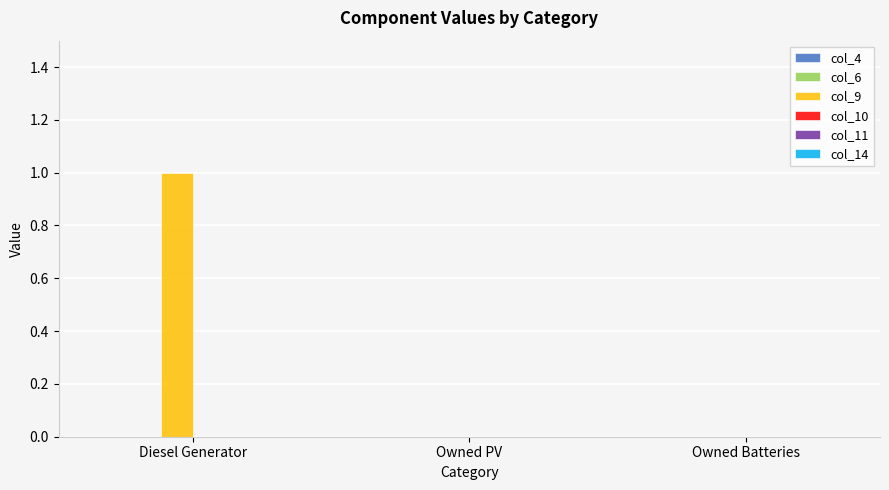

Does the chart contain stacked bars?

No